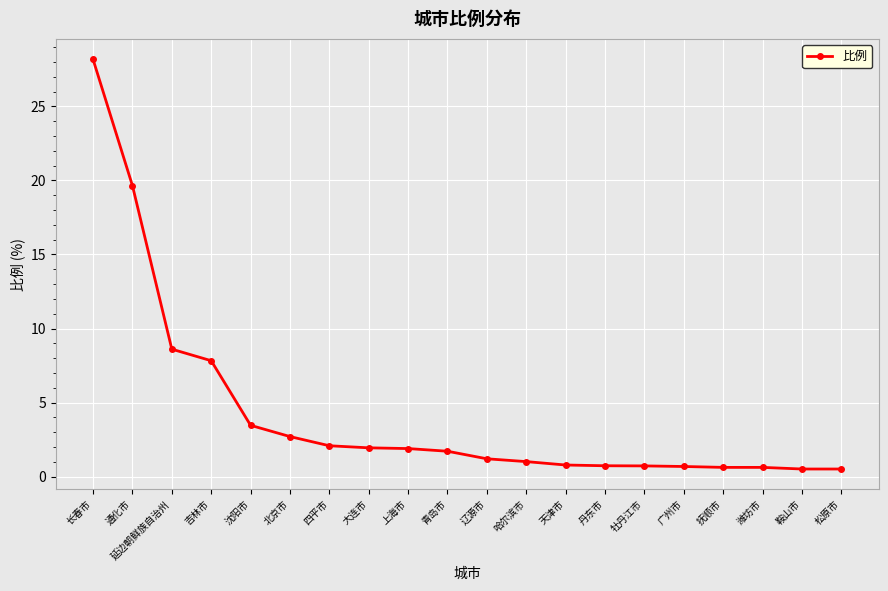

Which label corresponds to the largest value in the chart?

长春市